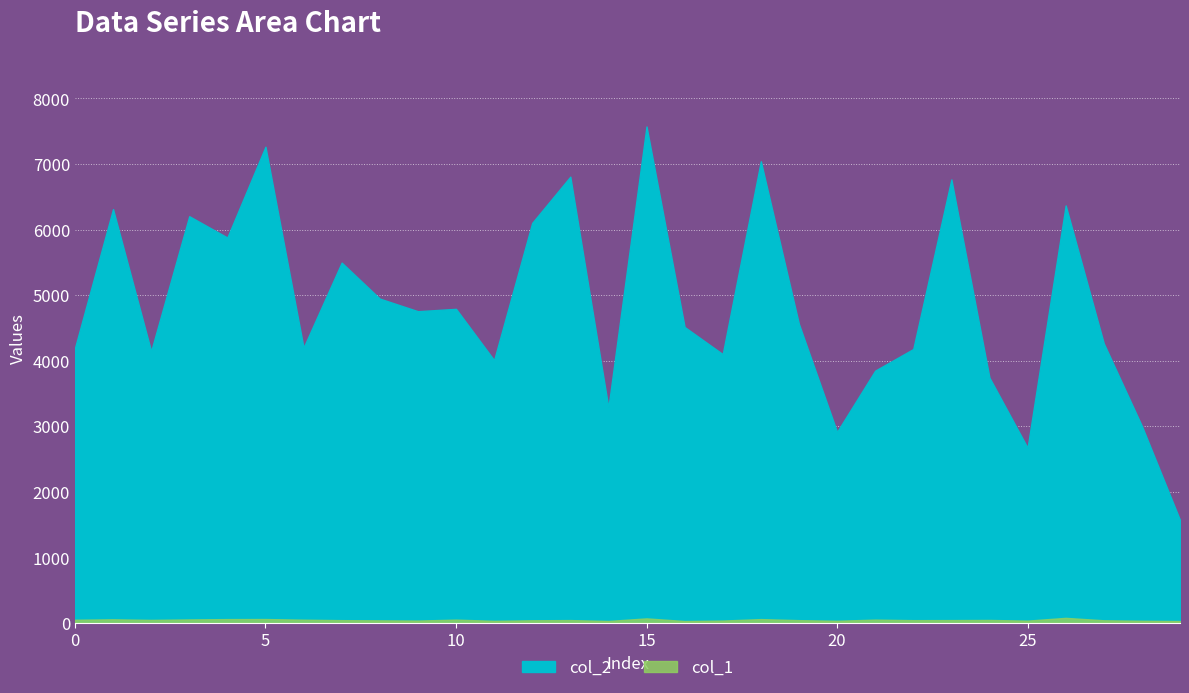

What is the value of the col_2 point at the 18th from the left?

4099